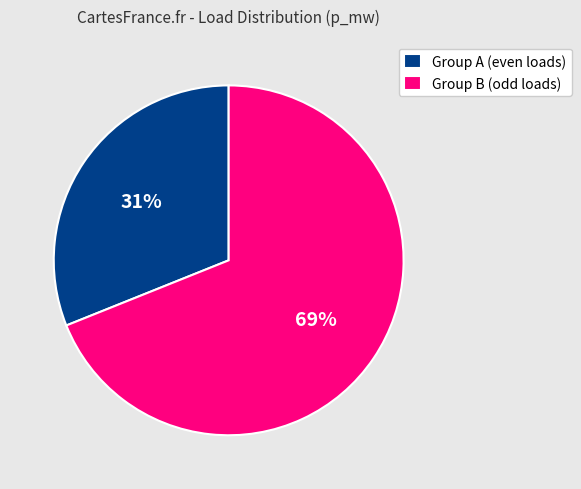

Is it true that Group A (even loads) is 31% of the pie?

True